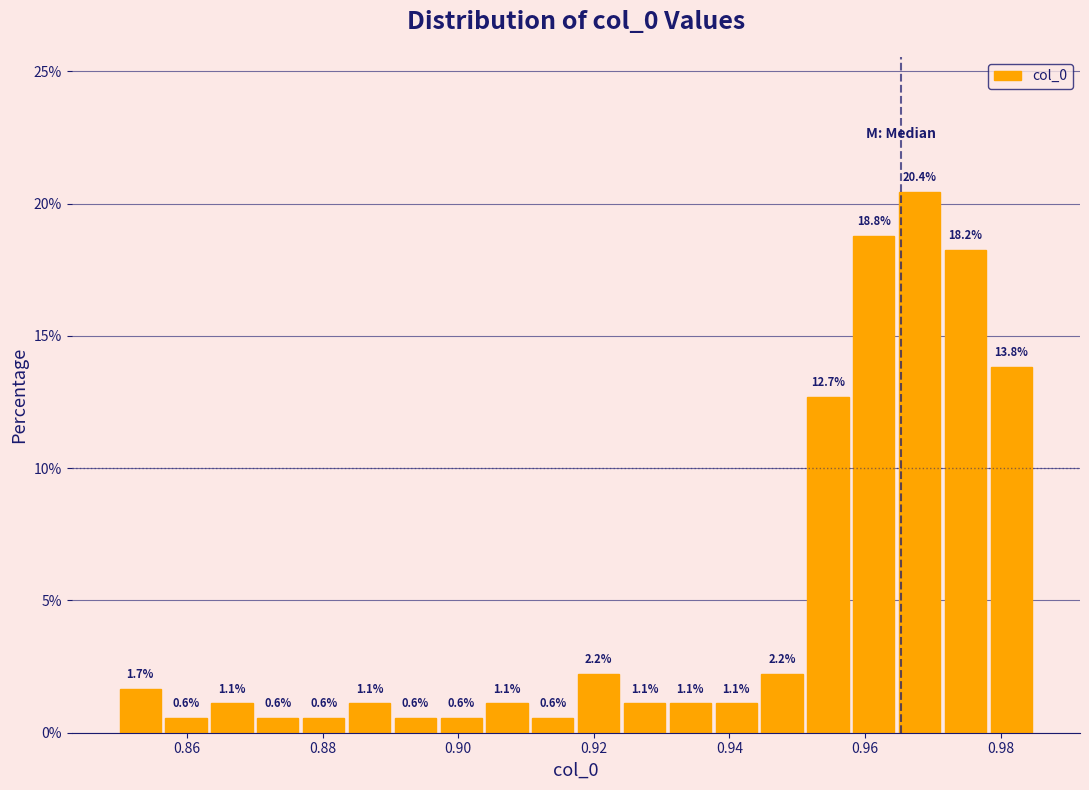

Read against the x-axis, roughly where is the centre of the tallest bar?

0.968